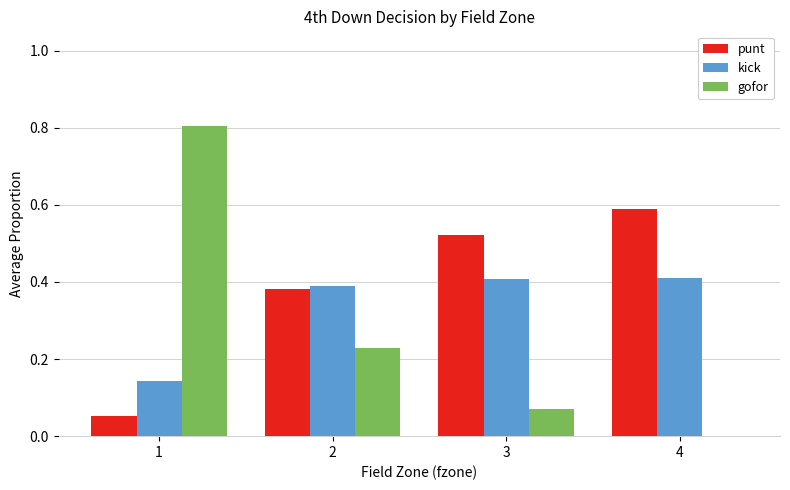

Are the bars grouped side by side (vs. stacked)?

Yes